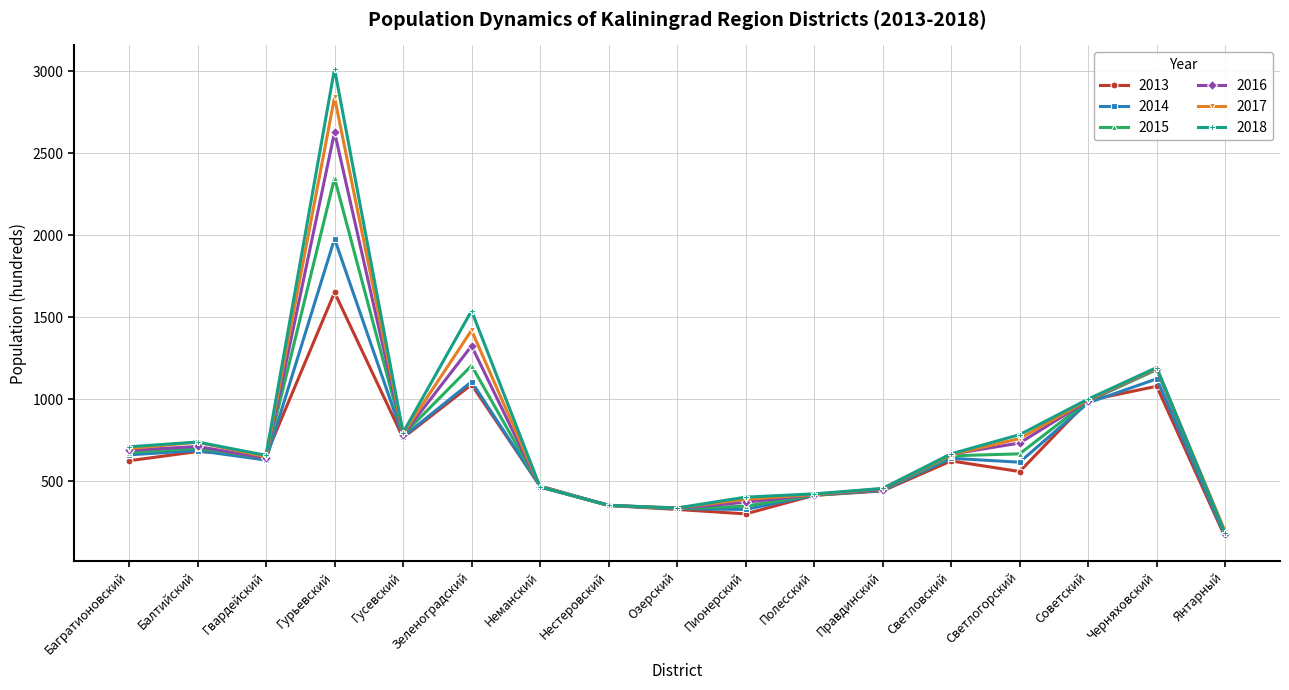

Is the value of 2017 at Гвардейский greater than the value of 2014 at Правдинский?

Yes